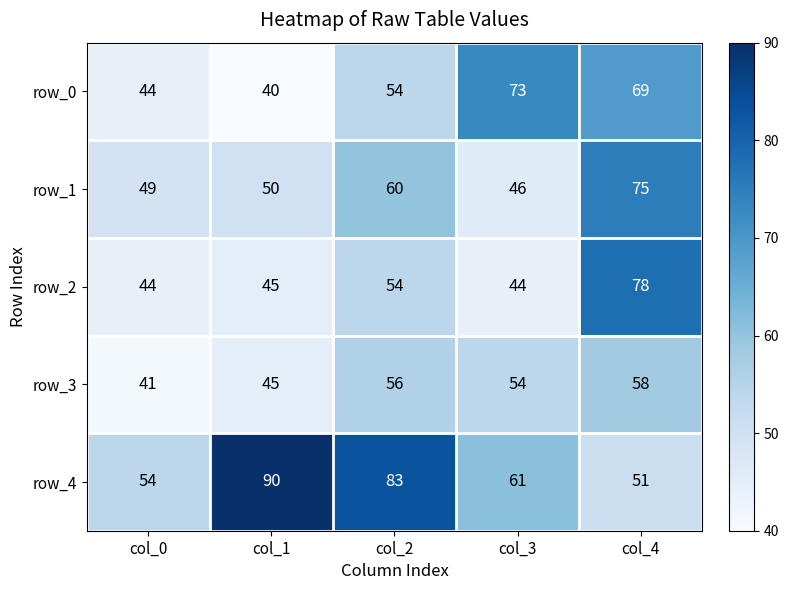

Between col_1 and col_4, which series saw the biggest shift?

row_4